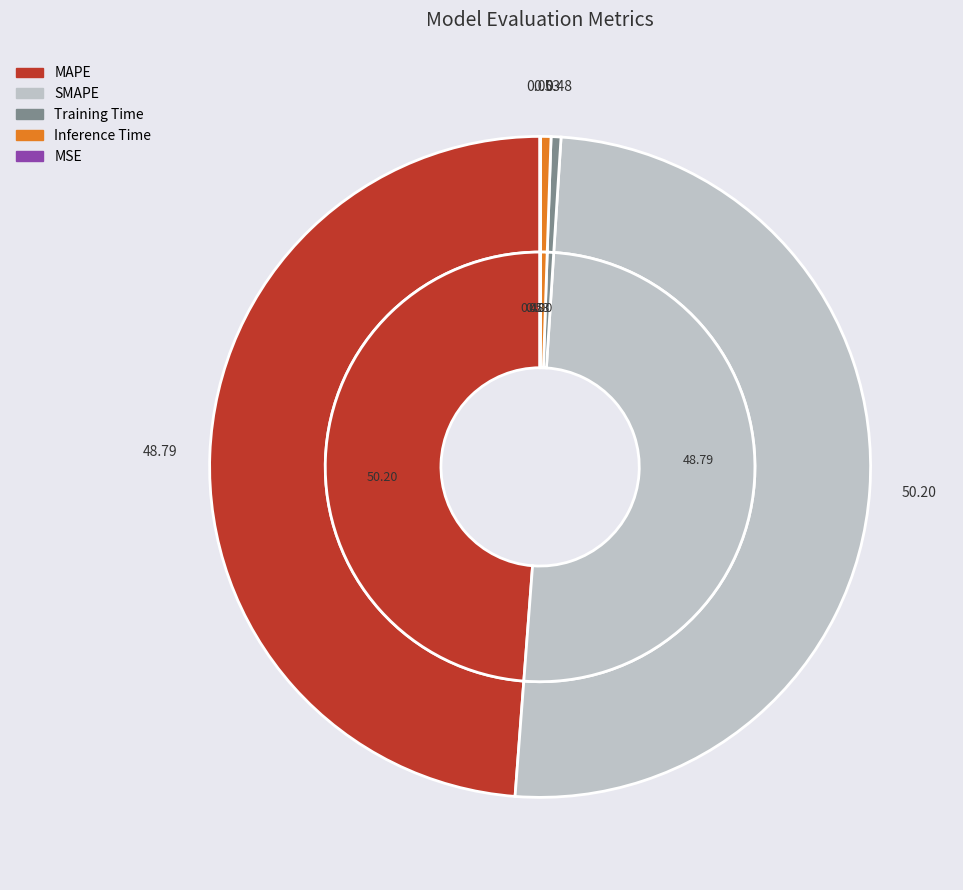

How many slices are in this pie chart?

5